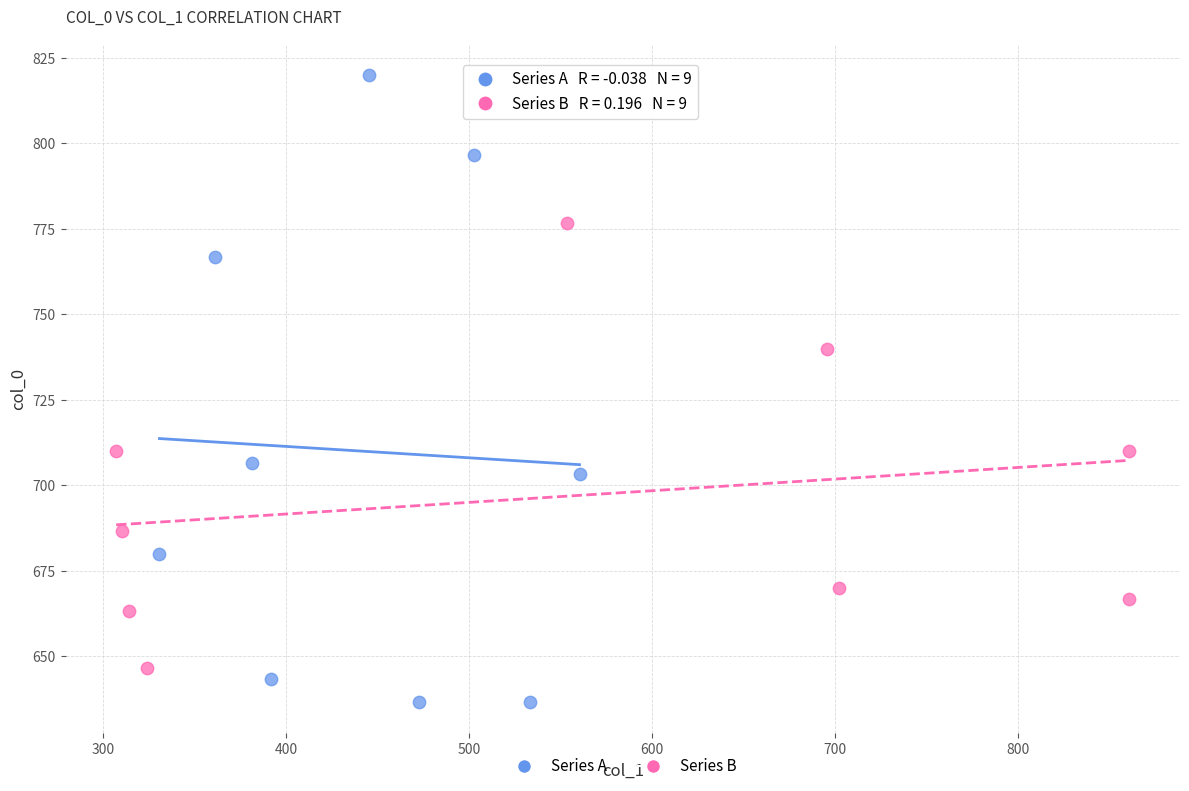

Which series reaches the minimum Y coordinate?

Series A